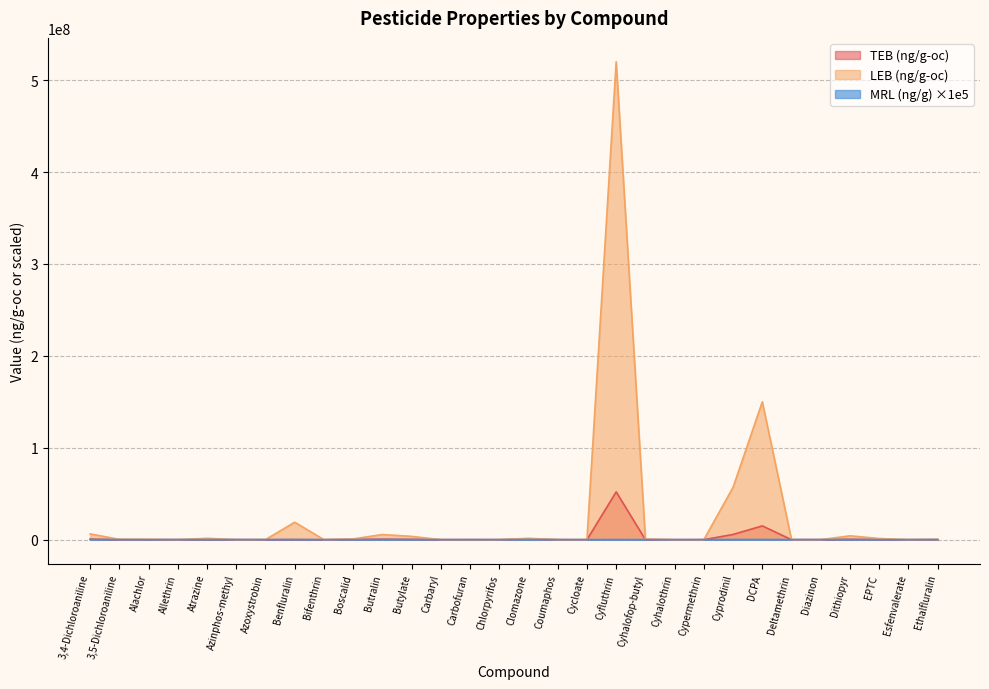

Does the chart have visible grid lines?

Yes